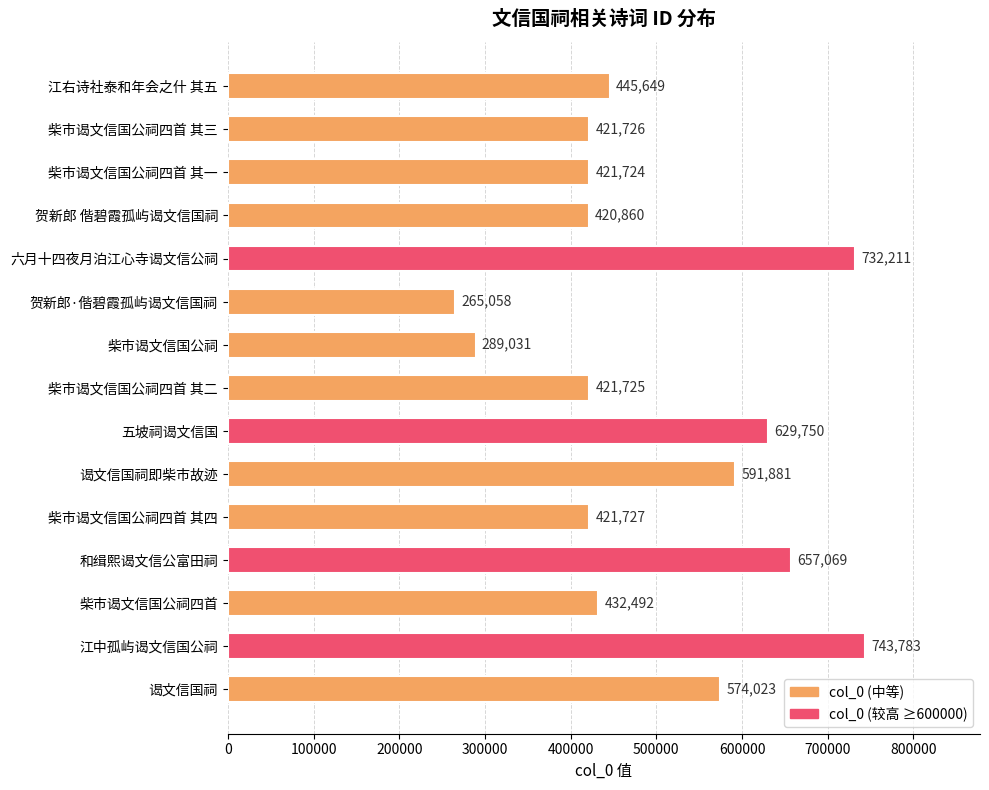

List the labels in order of value, largest first.

江中孤屿谒文信国公祠, 六月十四夜月泊江心寺谒文信公祠, 和缉熙谒文信公富田祠, 五坡祠谒文信国, 谒文信国祠即柴市故迹, 谒文信国祠, 江右诗社泰和年会之什 其五, 柴市谒文信国公祠四首, 柴市谒文信国公祠四首 其四, 柴市谒文信国公祠四首 其三, 柴市谒文信国公祠四首 其二, 柴市谒文信国公祠四首 其一, 贺新郎 偕碧霞孤屿谒文信国祠, 柴市谒文信国公祠, 贺新郎·偕碧霞孤屿谒文信国祠